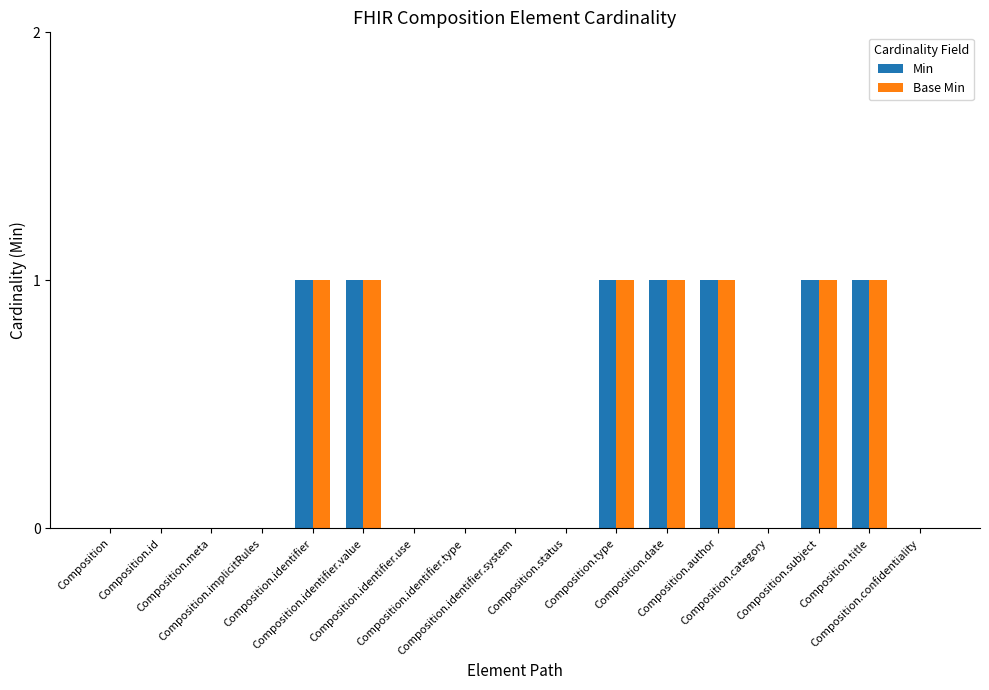

What is the sum of all Min values?

7